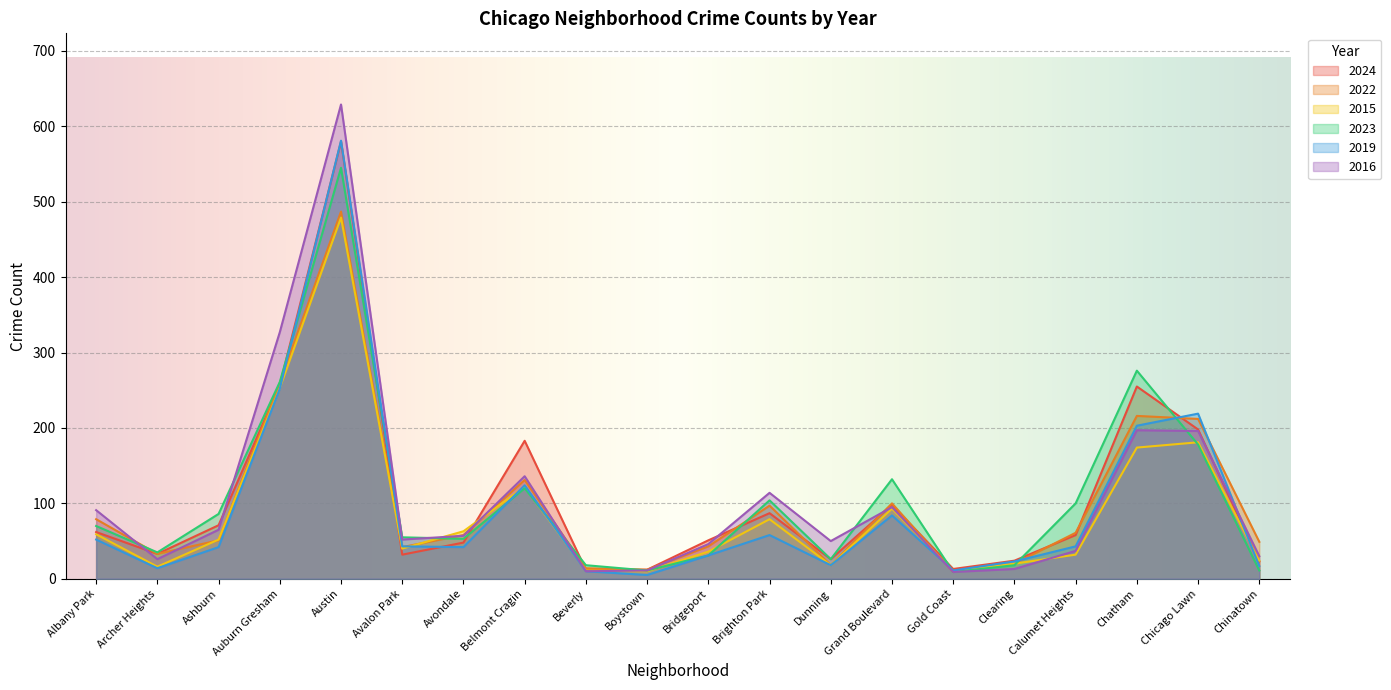

What is the difference between the highest and lowest values at Dunning?

32